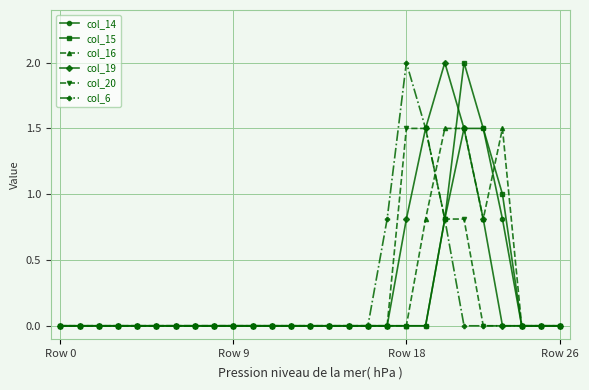

What is the highest value of the col_20 series?

1.5